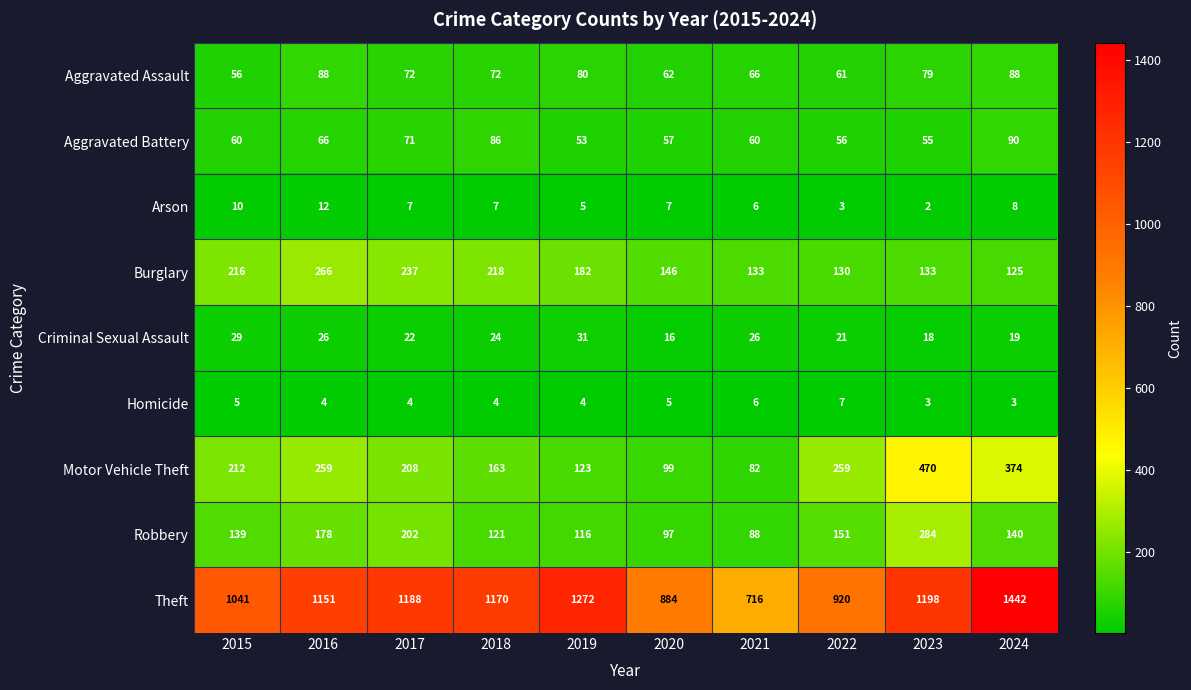

Rank the series by their maximum value, from lowest to highest.

Homicide, Arson, Criminal Sexual Assault, Aggravated Assault, Aggravated Battery, Burglary, Robbery, Motor Vehicle Theft, Theft